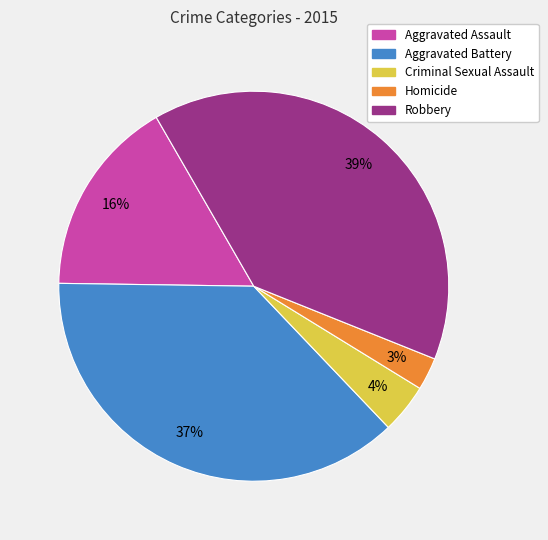

What is the largest slice in the pie chart?

Robbery